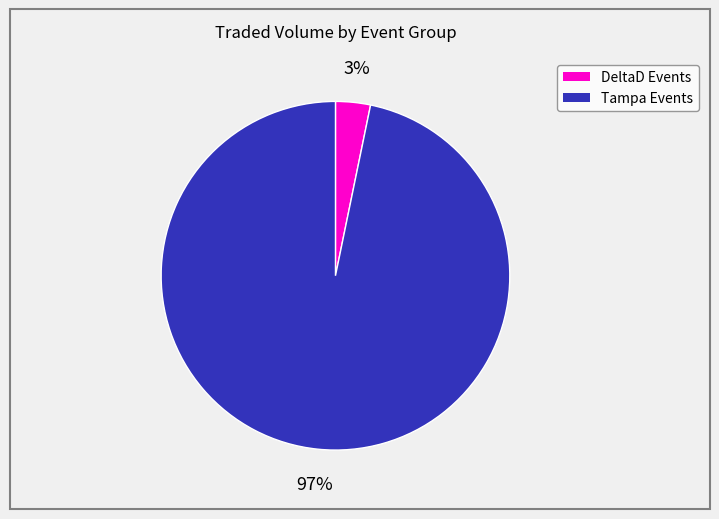

How many segments does this pie chart have?

2